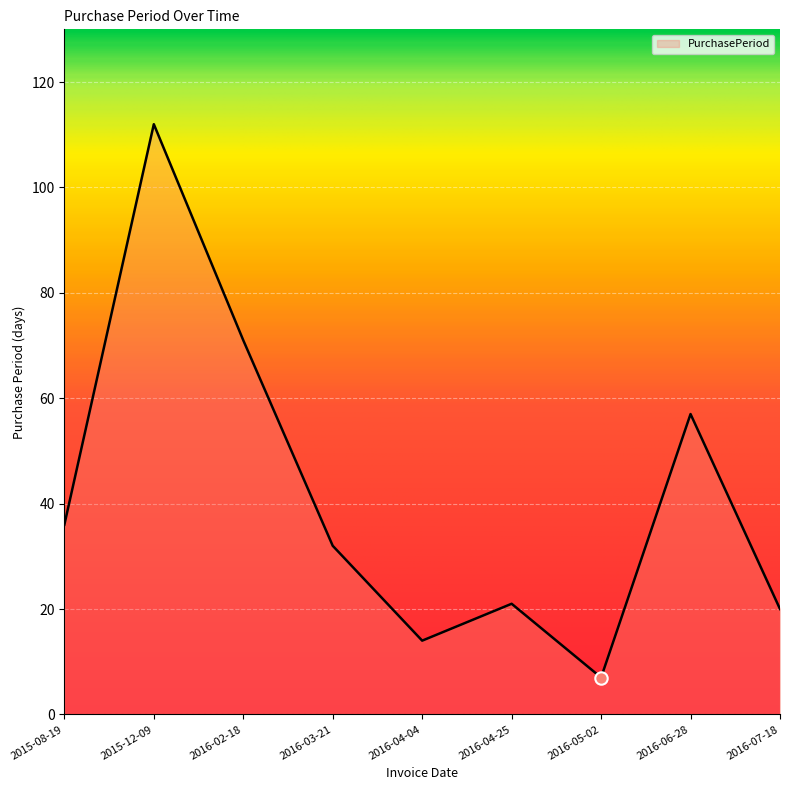

What is the change in value from 2016-04-04 to 2016-07-18?

+6